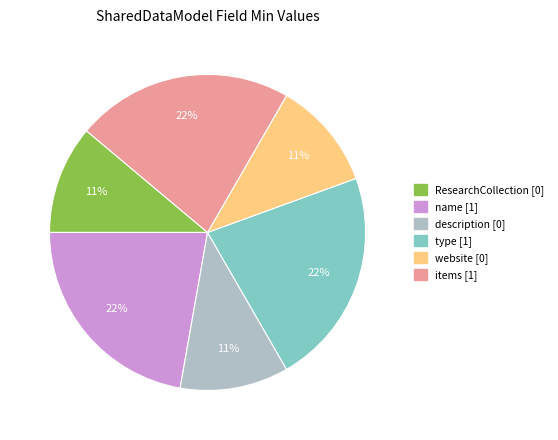

How many slices are in this pie chart?

6